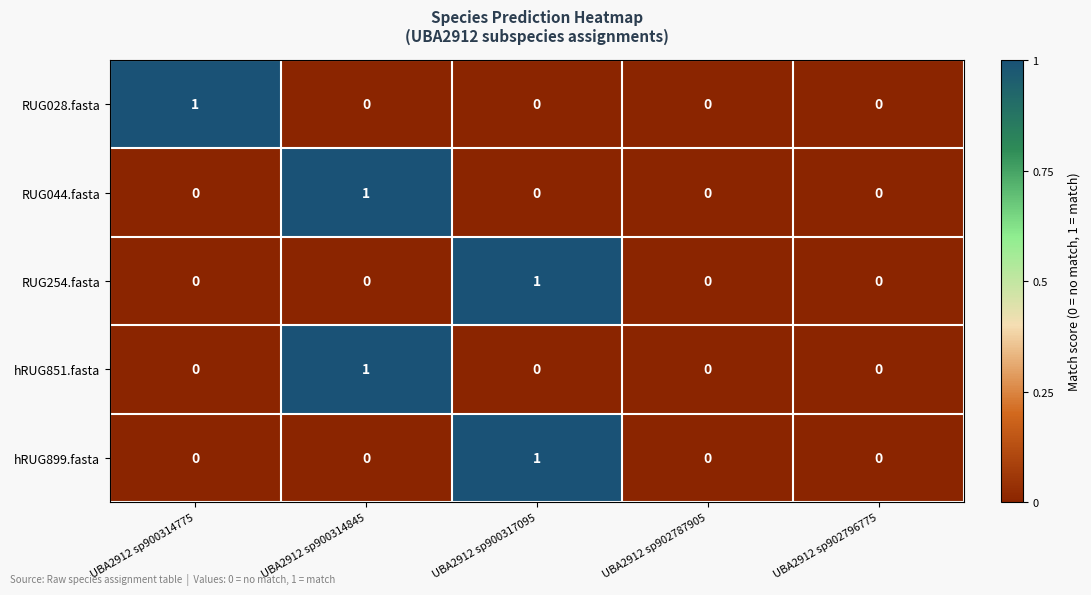

Is it true that RUG028.fasta equals 0 at UBA2912 sp902796775?

True